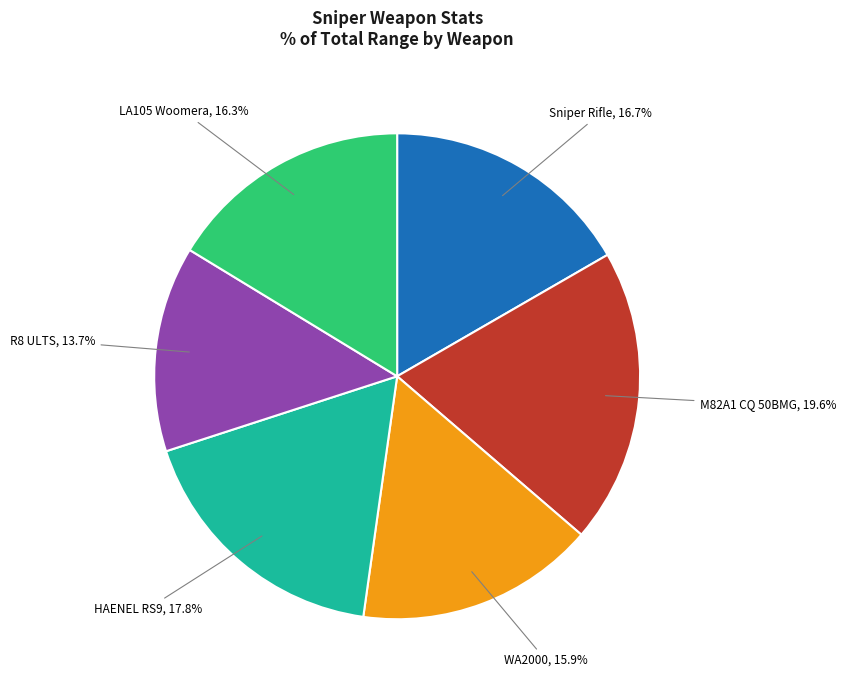

To the nearest percent, what is the difference between the largest and smallest slice percentages?

6%